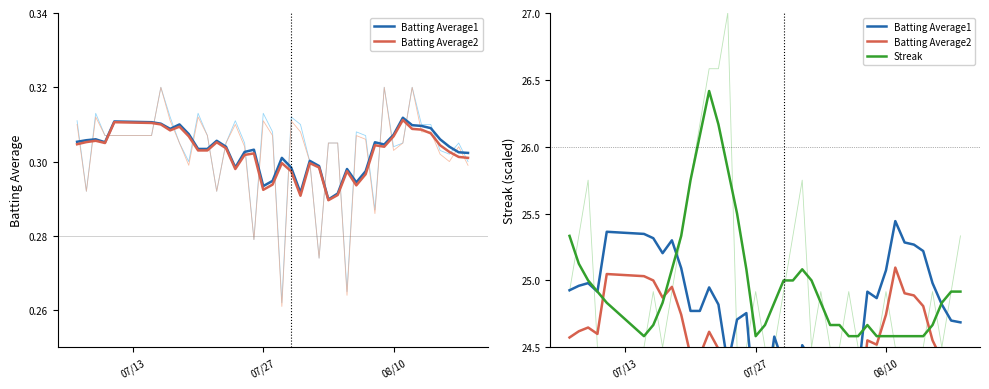

What is the lowest value of the Streak series?

24.6